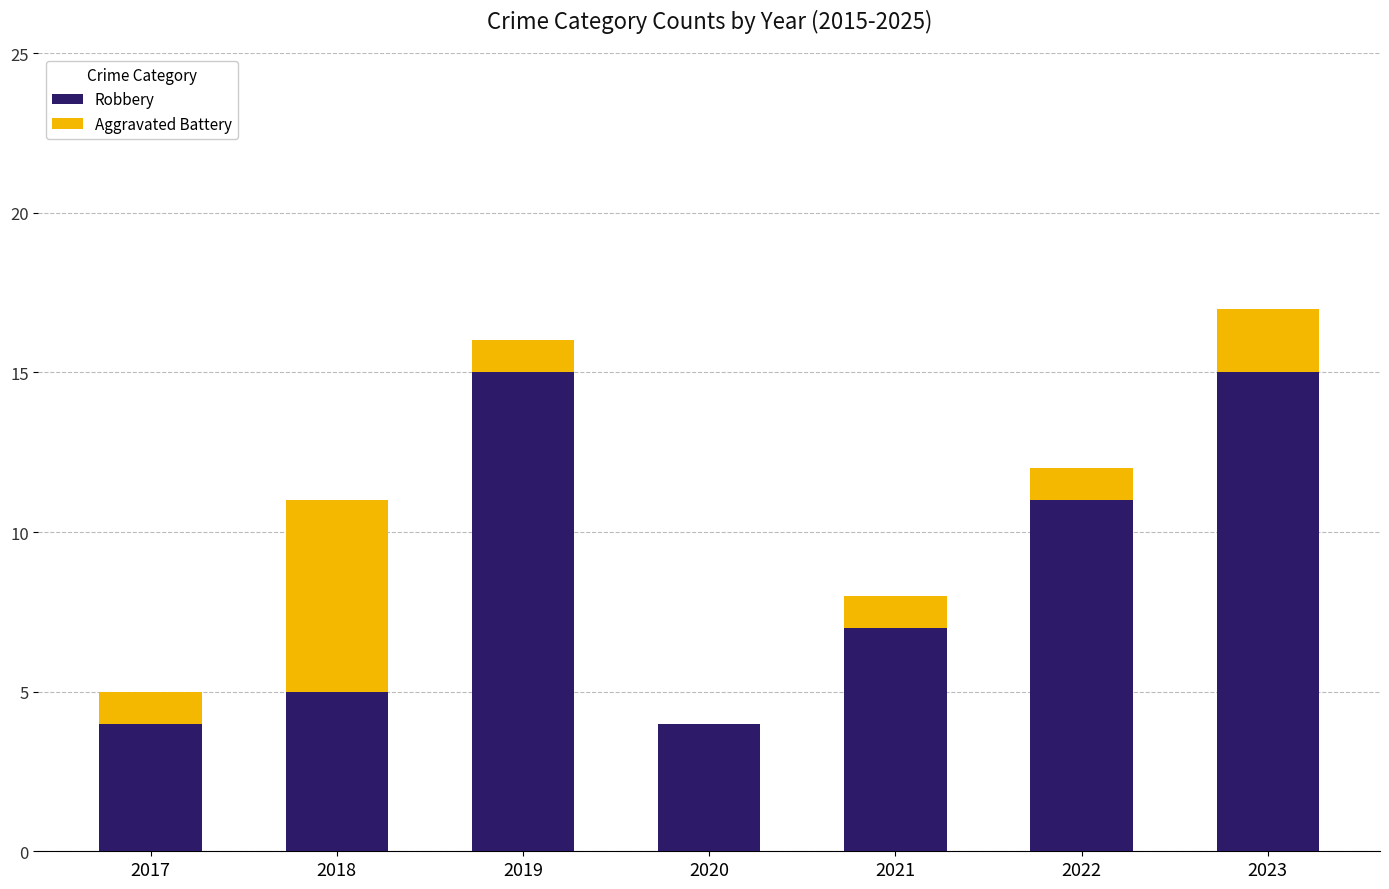

How many categories are shown in the chart?

7